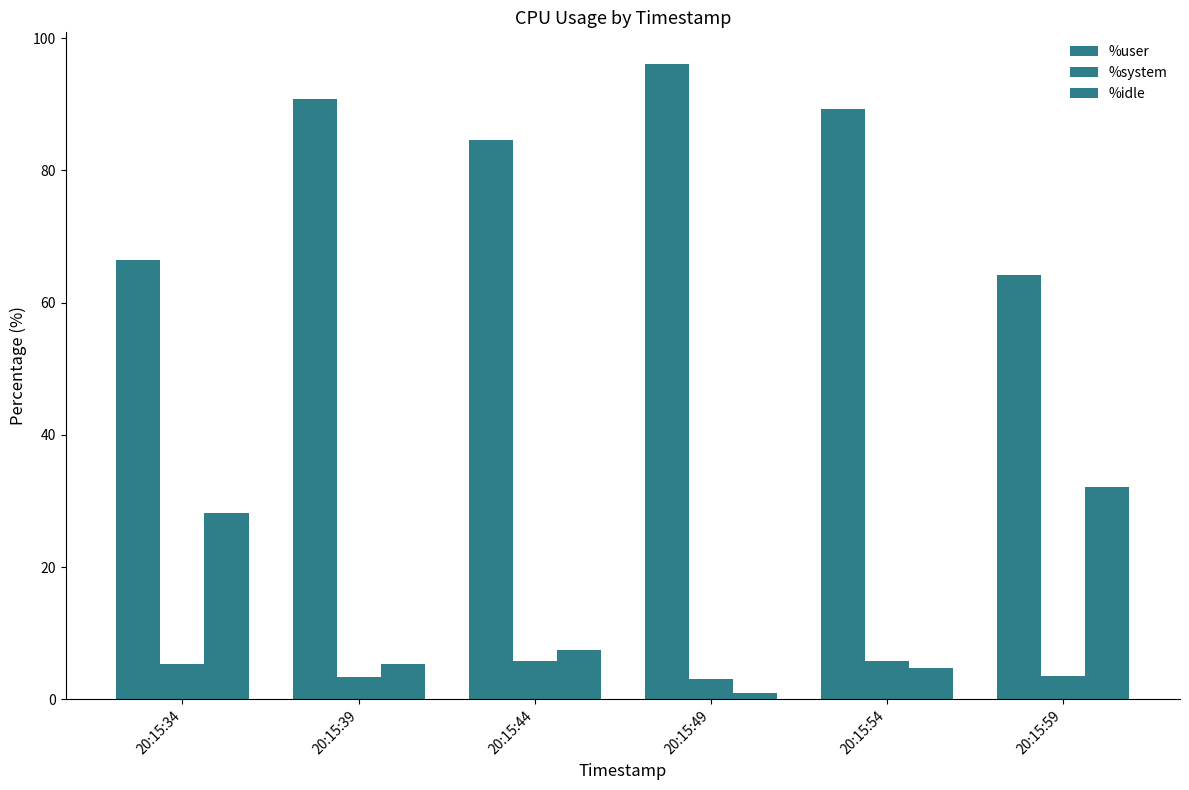

At how many categories does at least one series exceed 54?

6